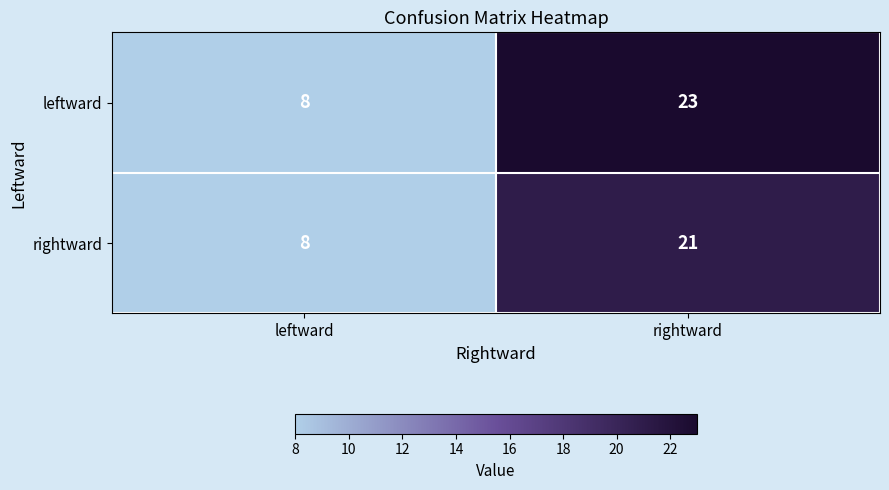

How many values in the leftward series are below 23?

1